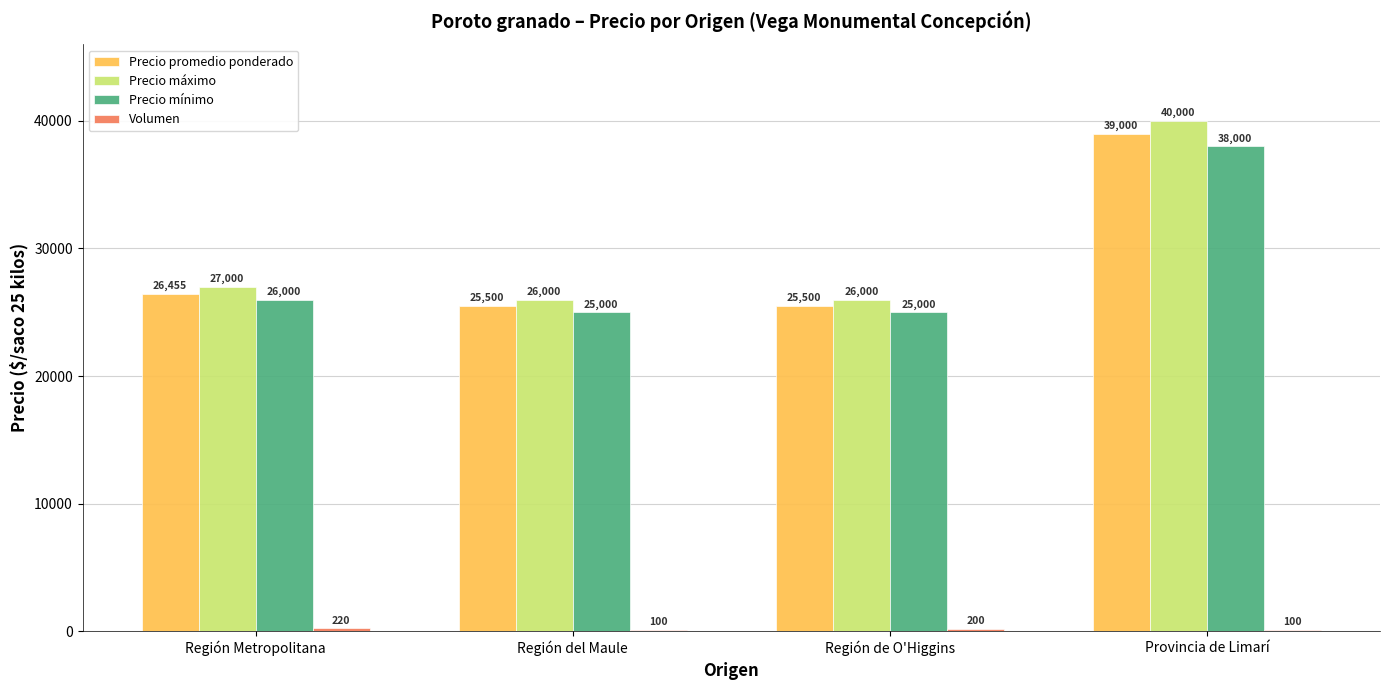

What is the greatest value displayed?

40000